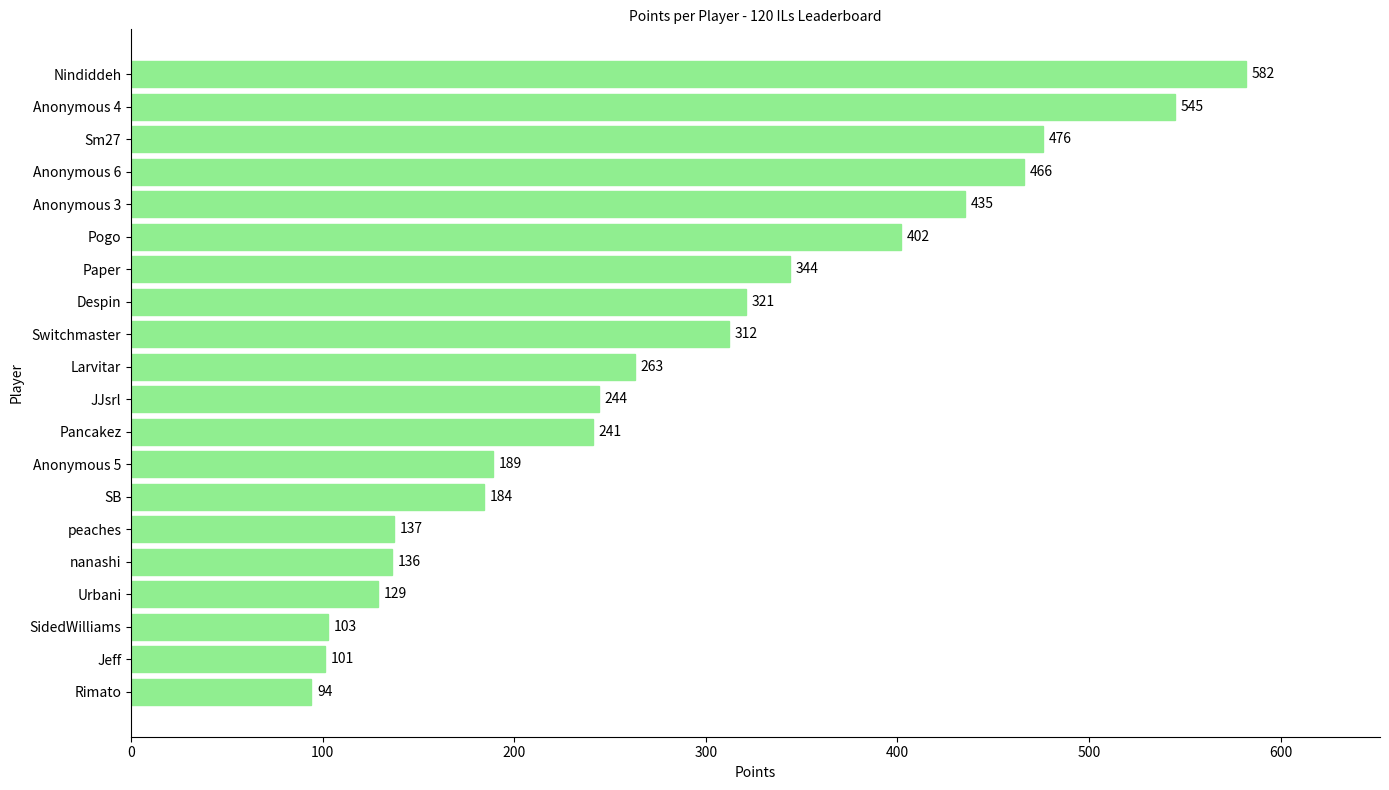

The value at Larvitar is 70. True or false?

False